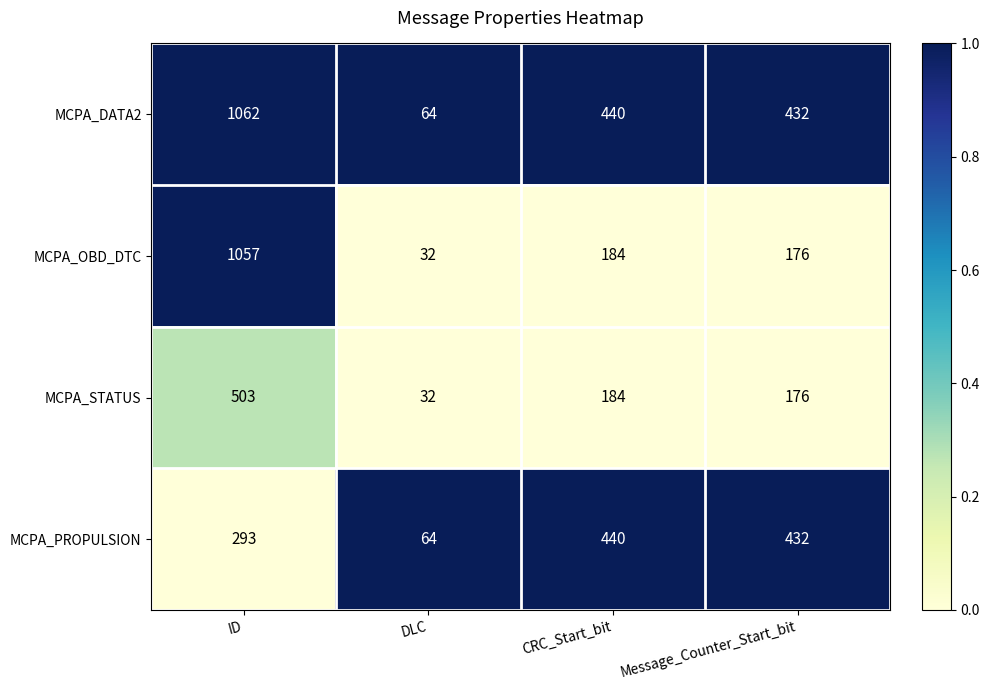

Rank the series by their average value, from lowest to highest.

MCPA_STATUS, MCPA_PROPULSION, MCPA_OBD_DTC, MCPA_DATA2